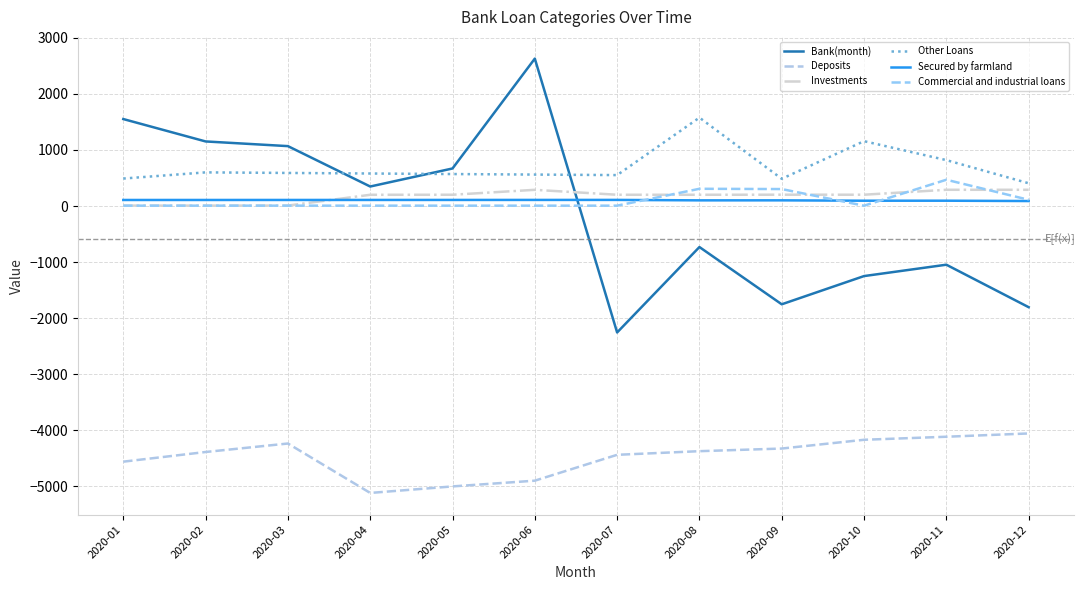

Is this an area chart (filled region under the line)?

No